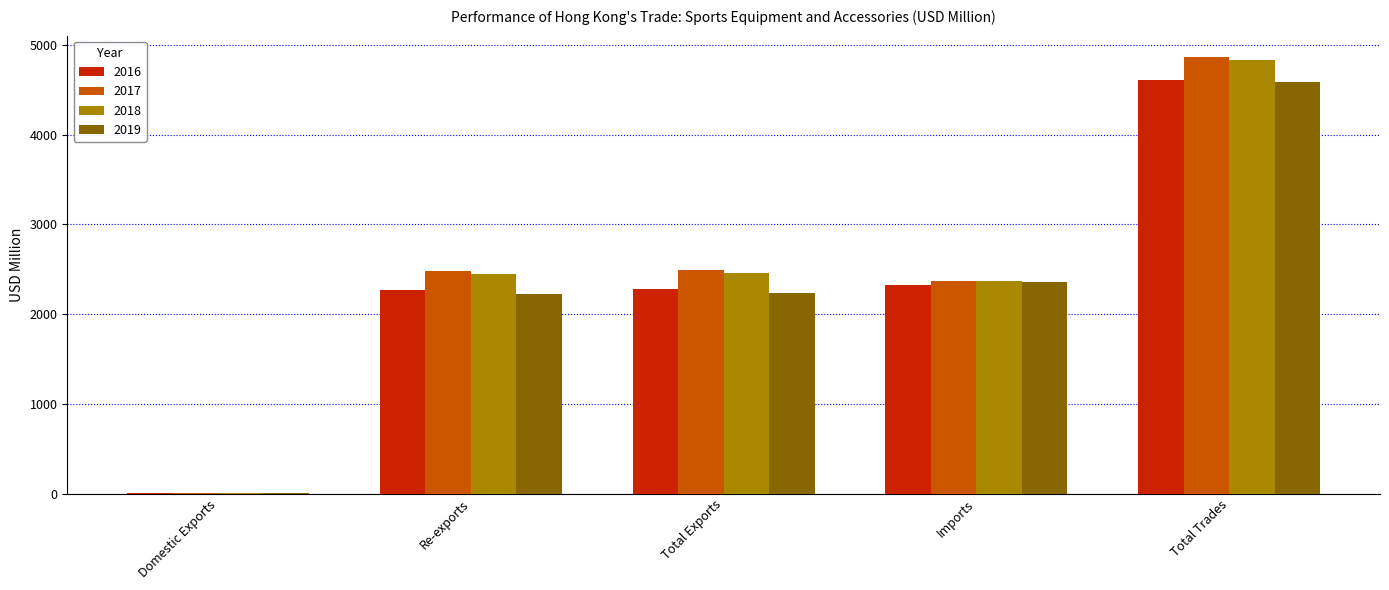

Is the value of 2018 at Domestic Exports greater than the value of 2016 at Re-exports?

No